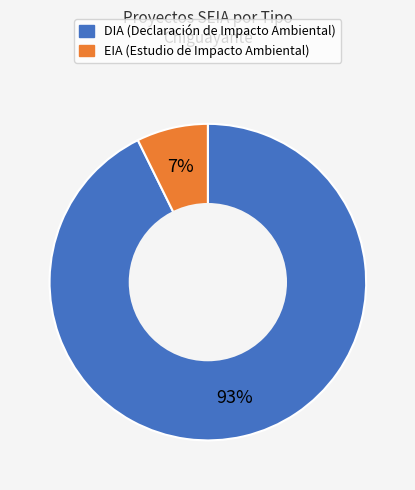

To the nearest percent, what is the combined percentage of EIA and DIA?

100%